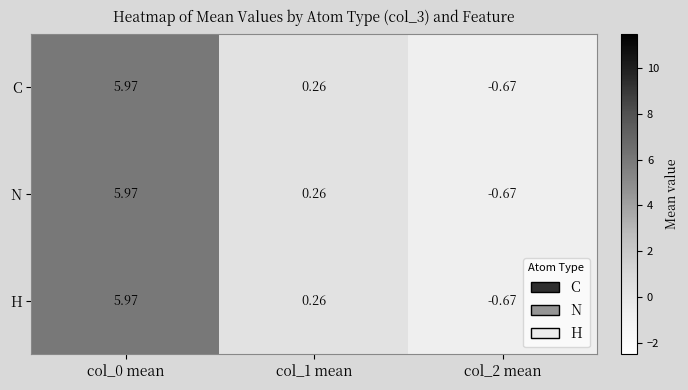

Which series has the largest total across all categories?

H